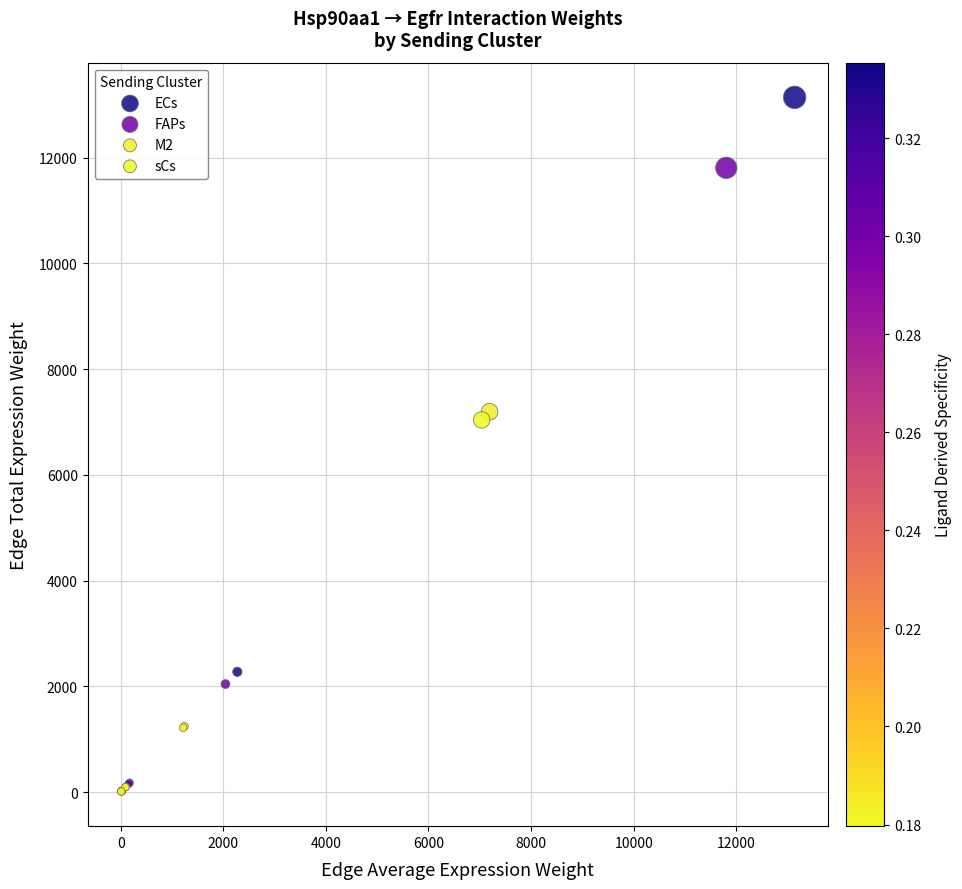

What are all the series names shown in the legend?

ECs, FAPs, M2, sCs